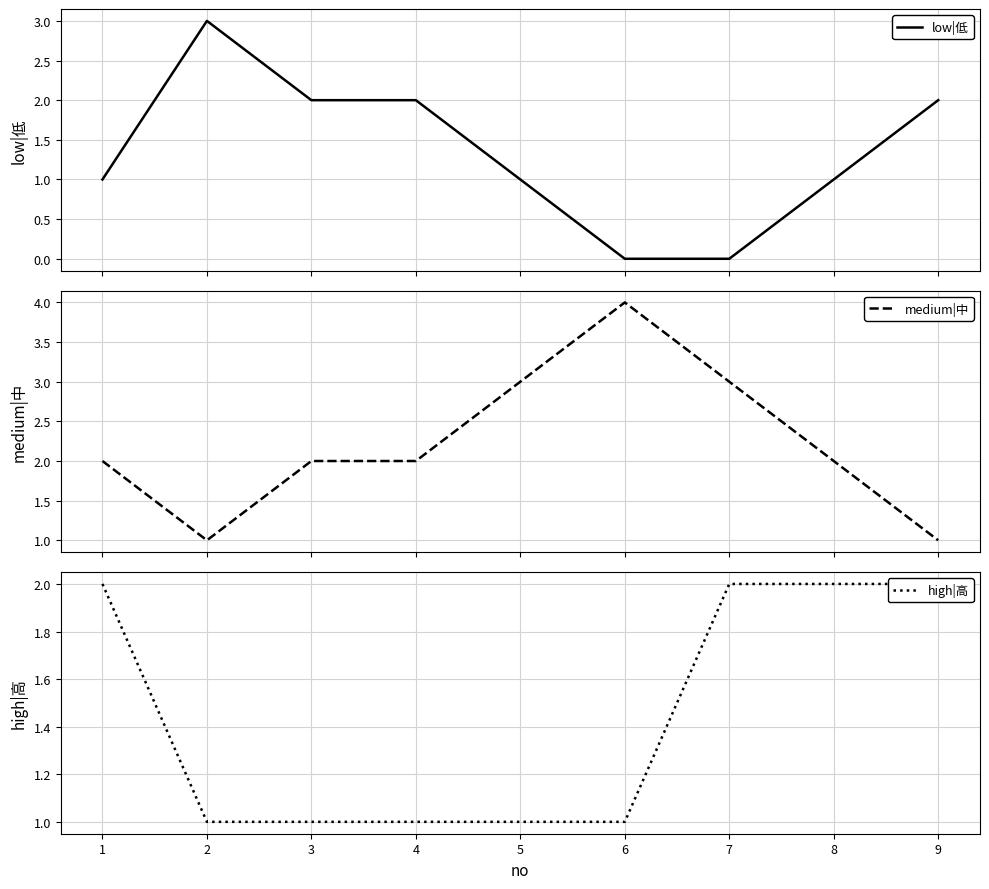

At which category is the sum across all series the highest?

1